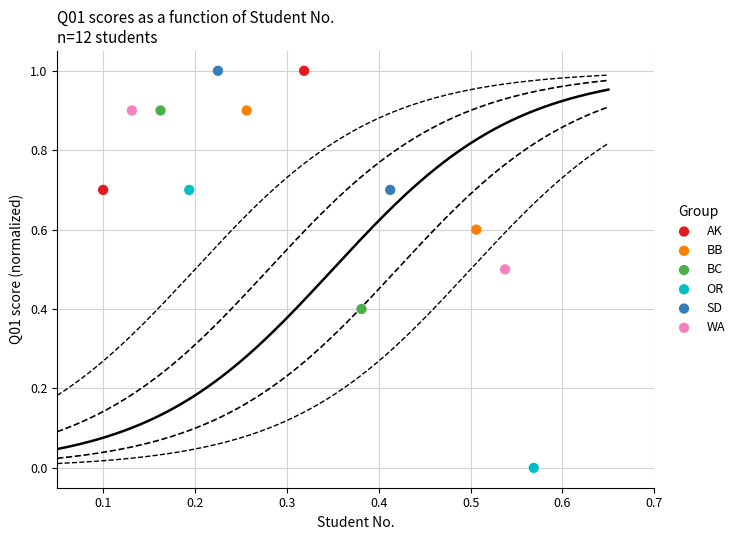

Which series has the widest spread of Y values?

OR